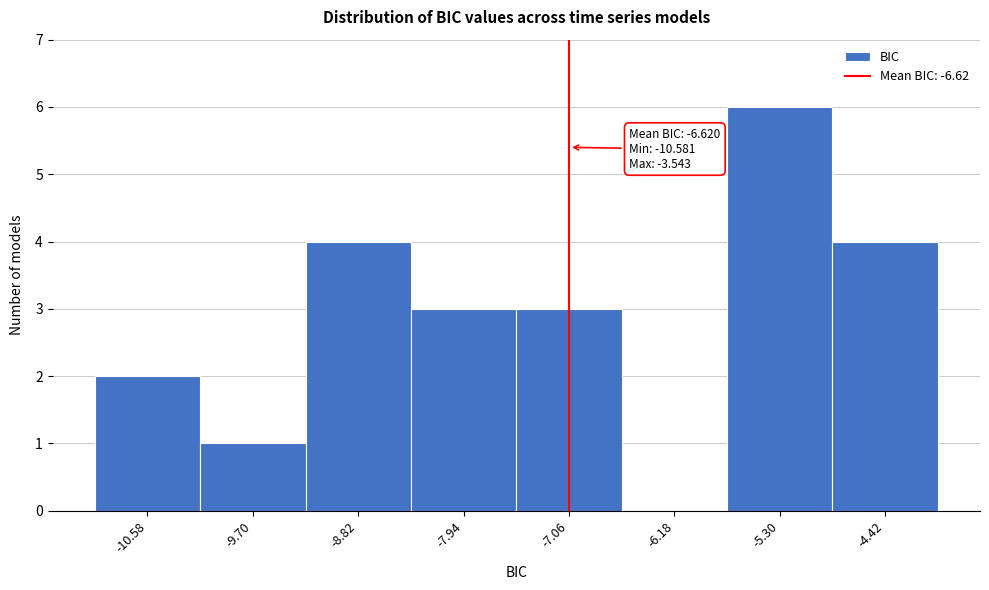

Reading right to left, list all the values displayed in this chart.

-4.42=4	-5.30=6	-6.18=0	-7.06=3	-7.94=3	-8.82=4	-9.70=1	-10.58=2